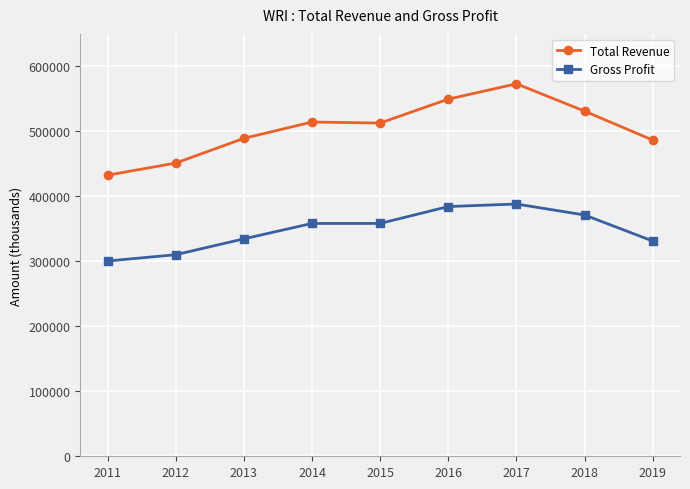

True or false: Gross Profit has more than 0 interior local peaks.

True